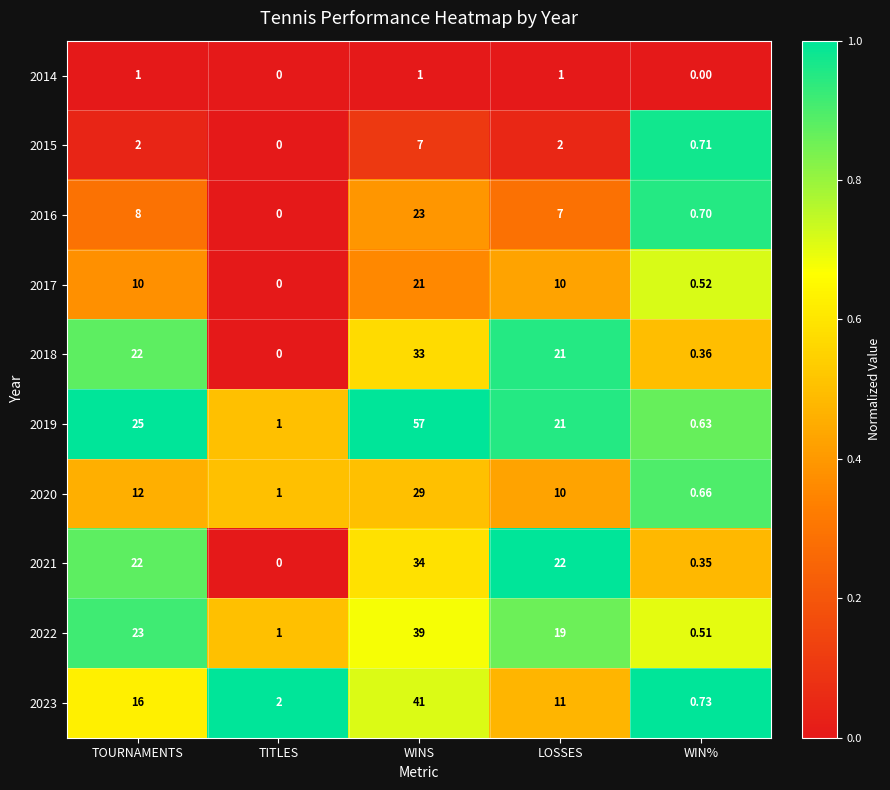

What is the maximum value shown in the chart?

57.0